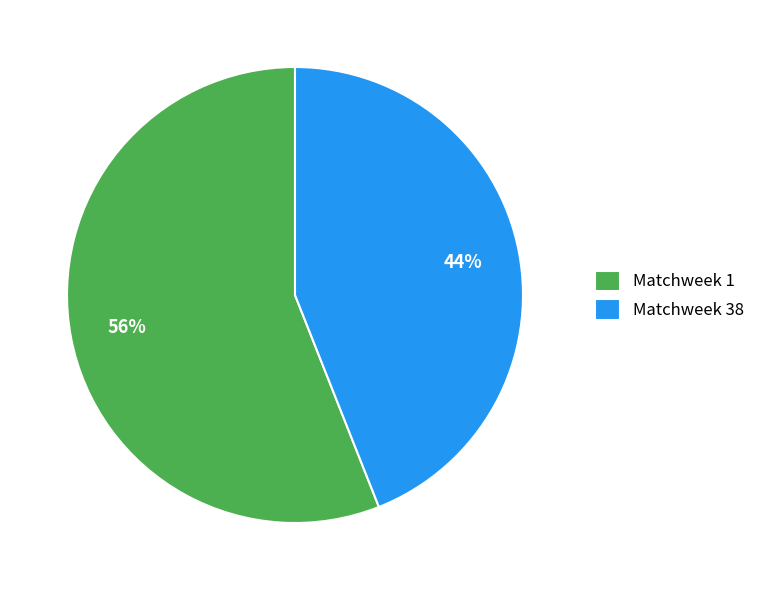

Is Matchweek 1 the majority of the pie?

Yes